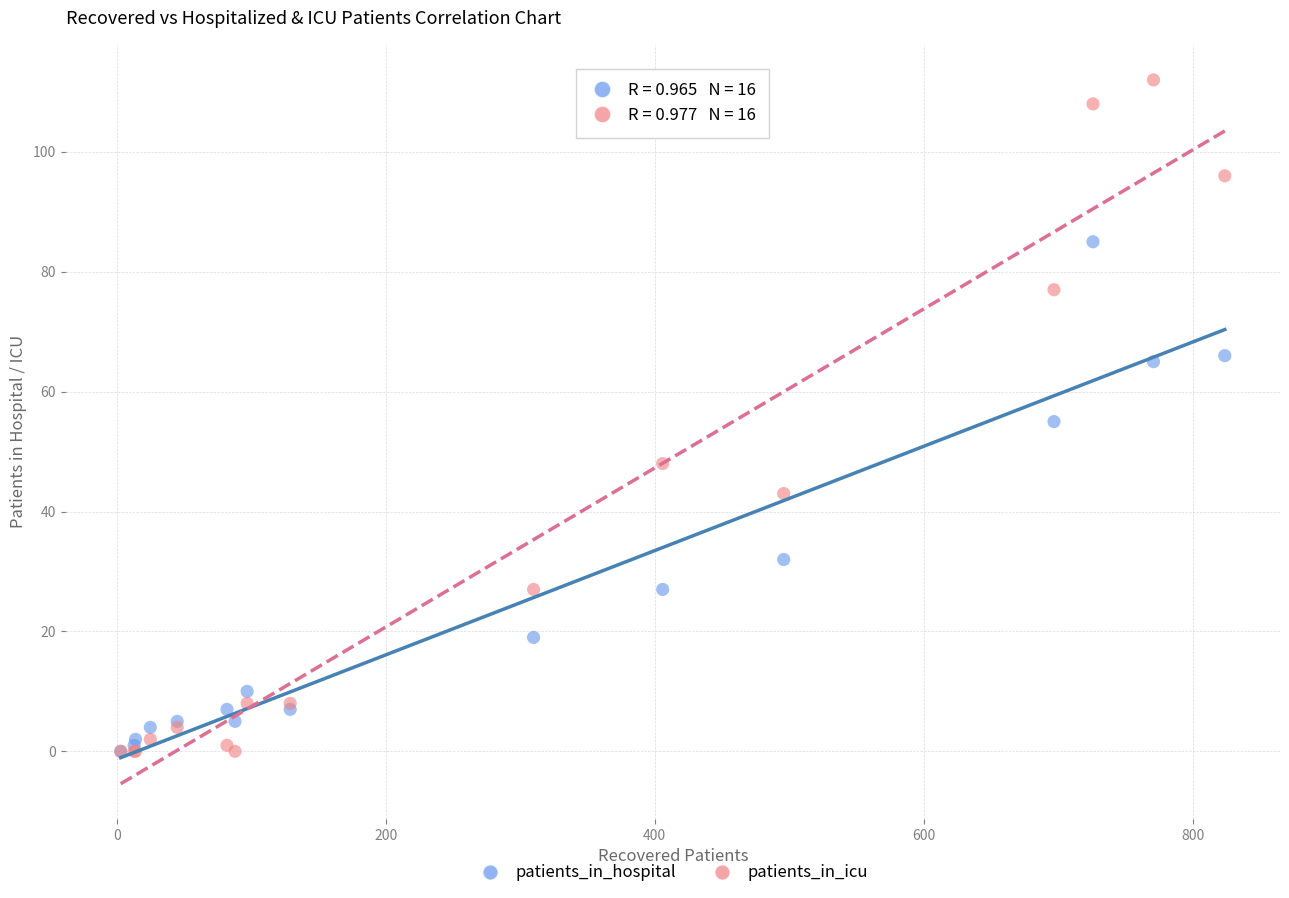

Which series has the widest spread of Y values?

patients_in_icu